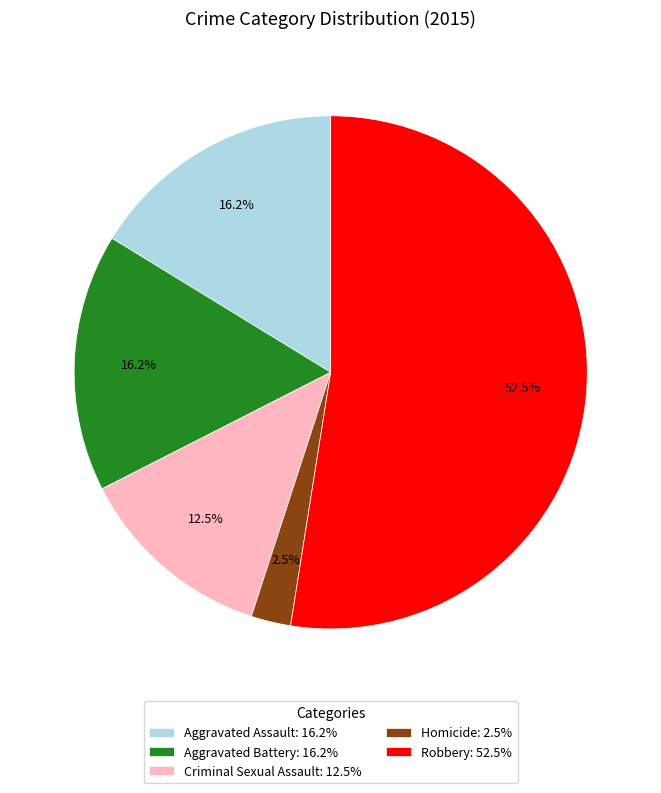

True or false: Aggravated Battery accounts for 16% of the total.

True